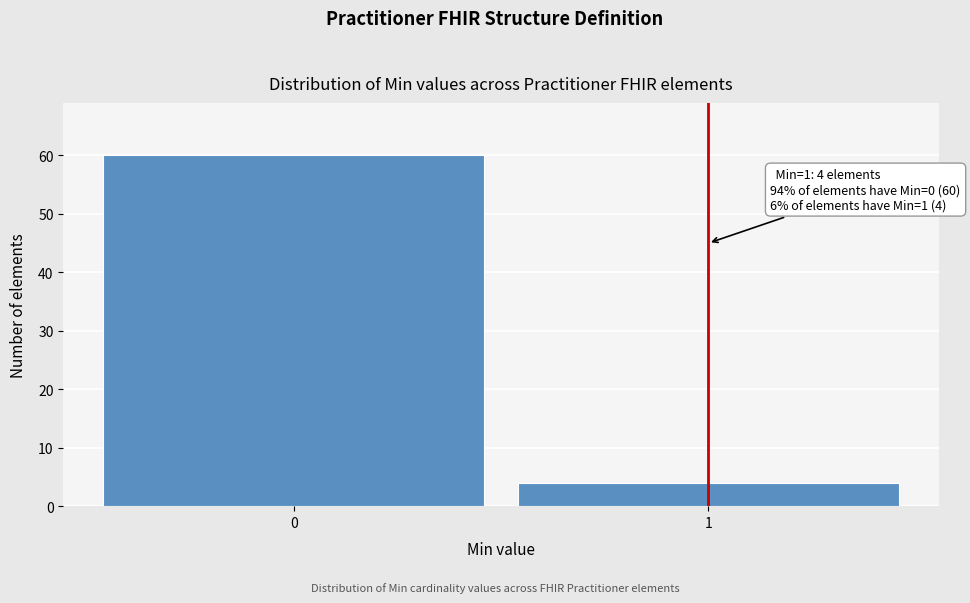

Reading right to left, extract all data points from this chart.

1=4	0=60